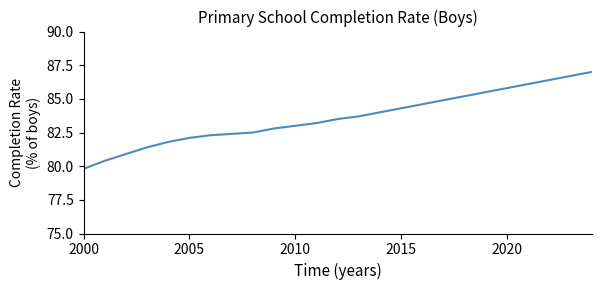

What is the smallest value displayed?

79.8